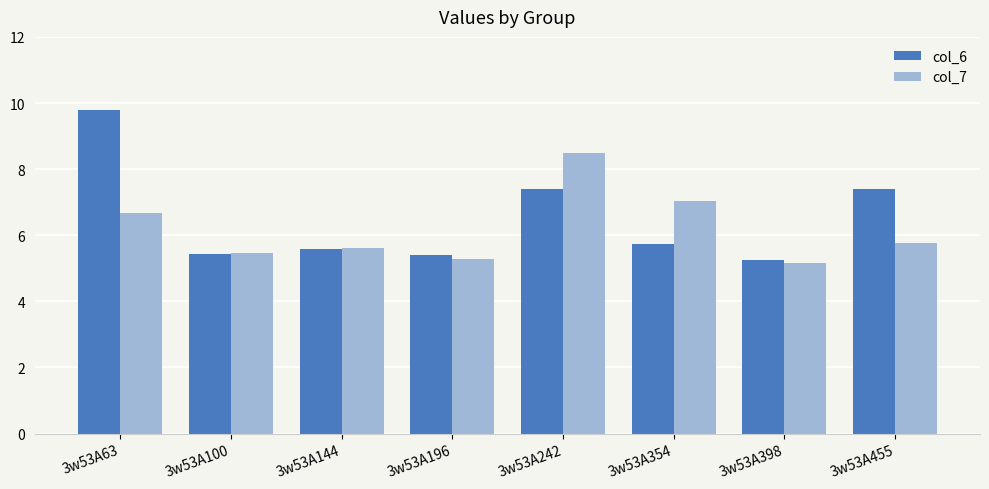

True or false: col_6 has a value of 12.3 at 3w53A455.

False